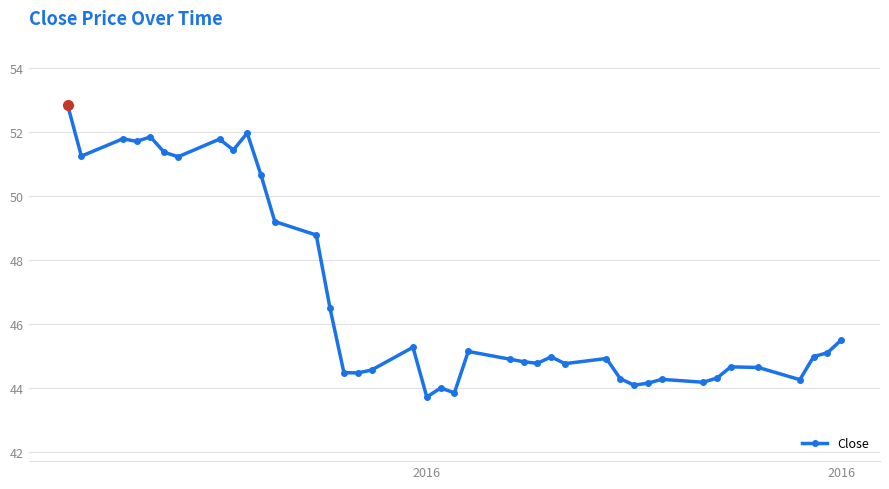

What is the sum of all values?

1871.6